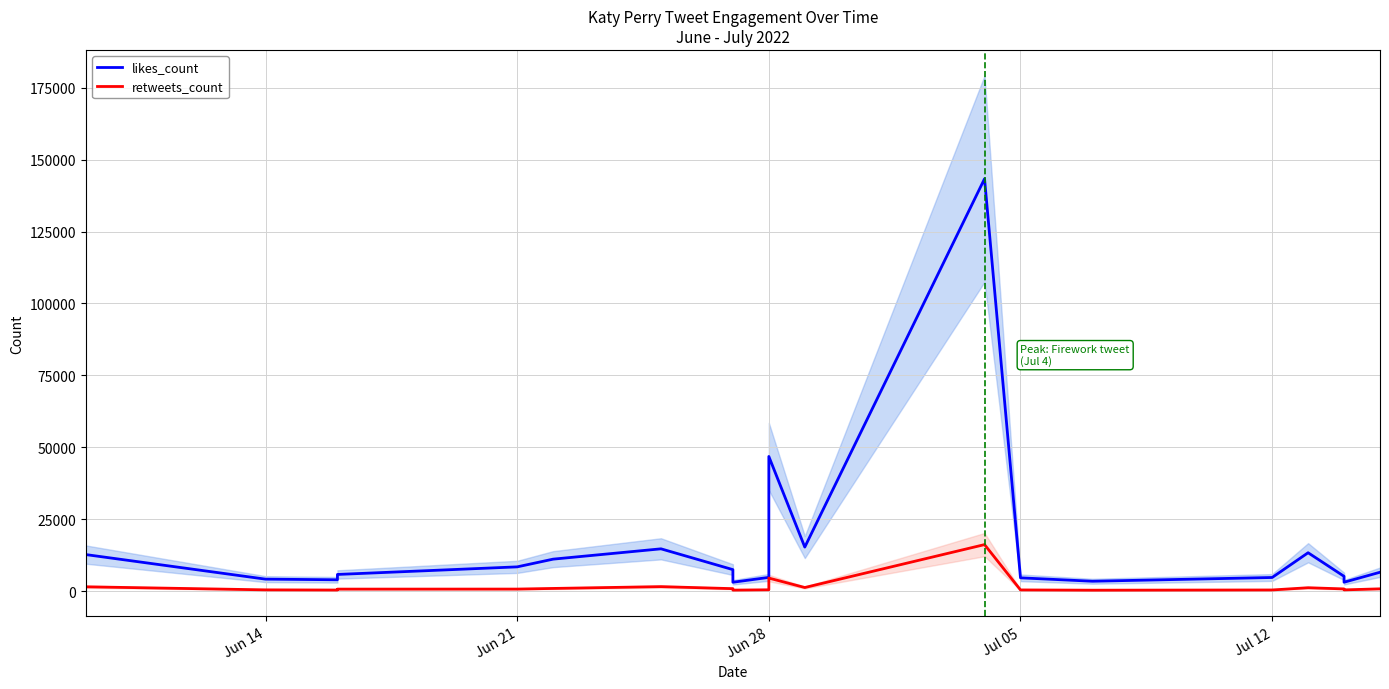

List the series in order of their peak value, lowest first.

retweets_count, likes_count